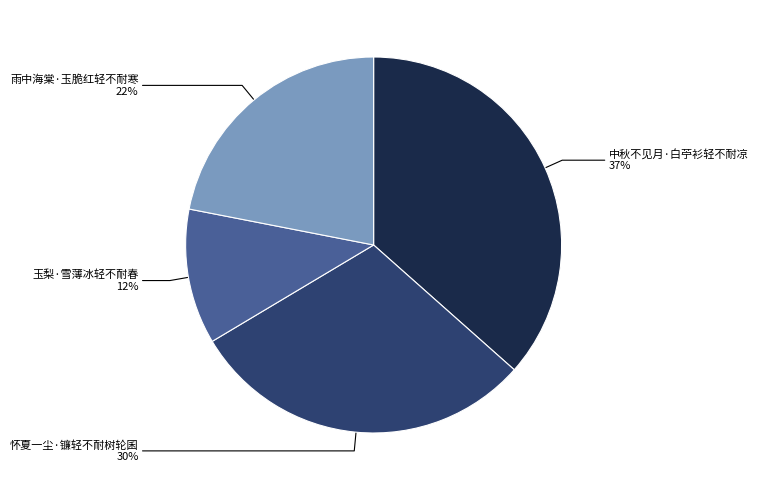

Is there a majority slice in this chart?

No